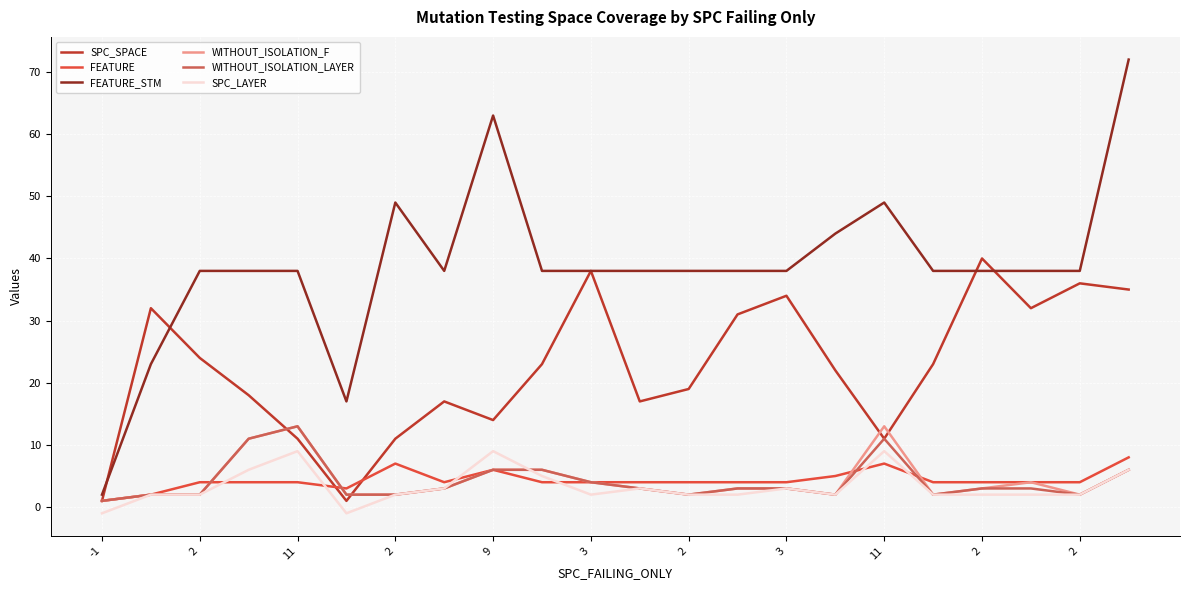

Which series has the largest total across all categories?

FEATURE_STM